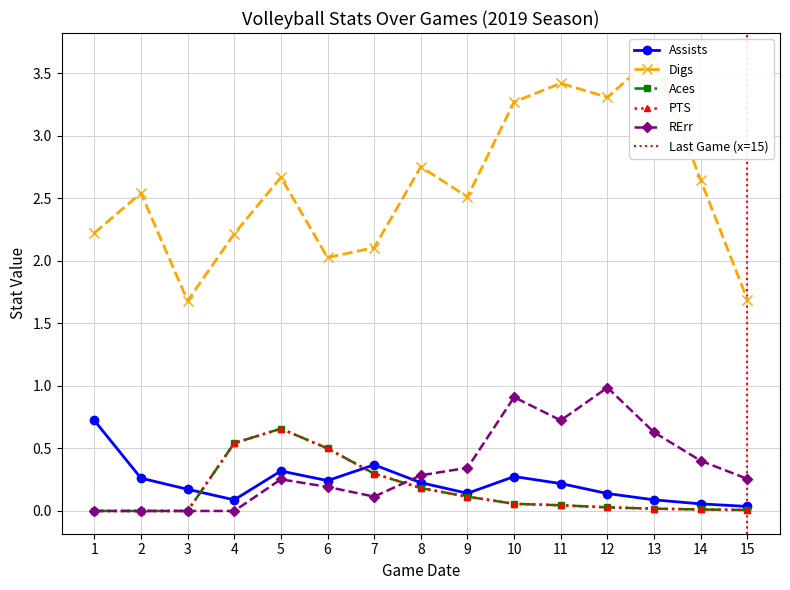

List the series in order of their peak value, lowest first.

Aces, PTS, Assists, RErr, Digs